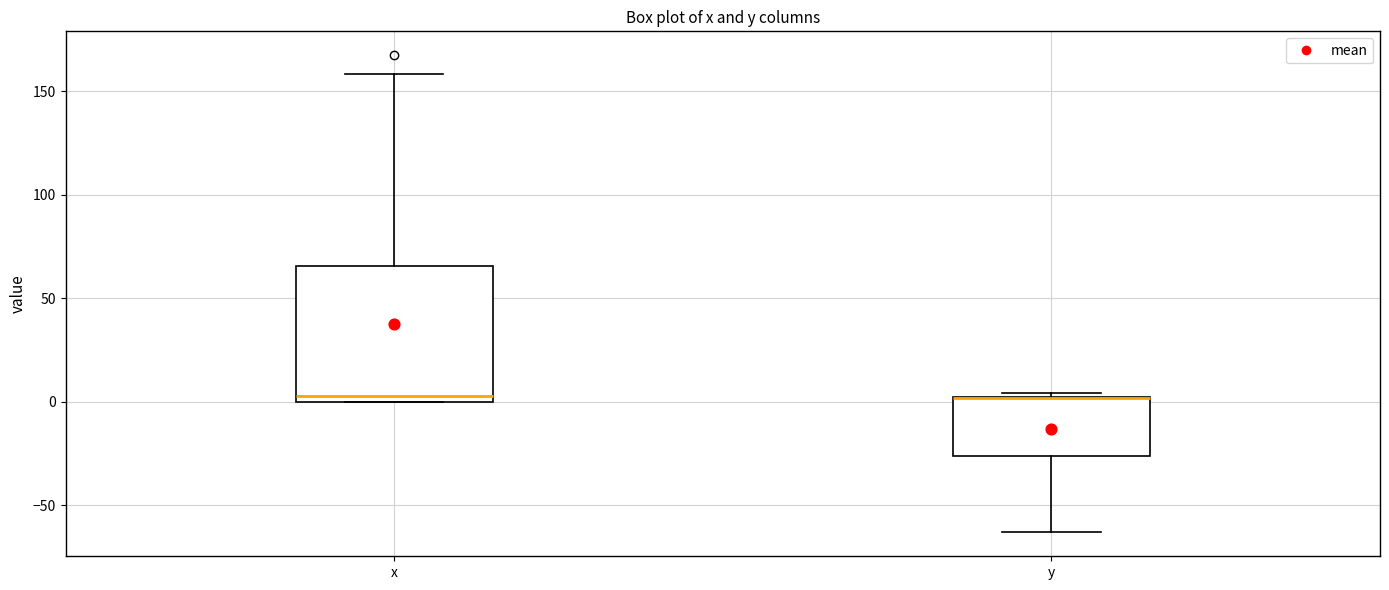

Which box is the tallest, from its lower edge to its upper edge?

x